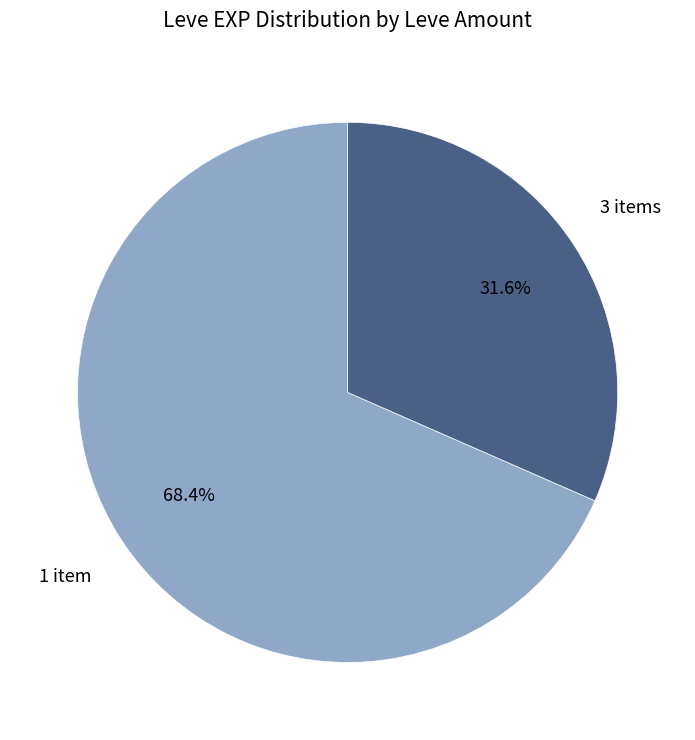

Is there a majority slice in this chart?

Yes